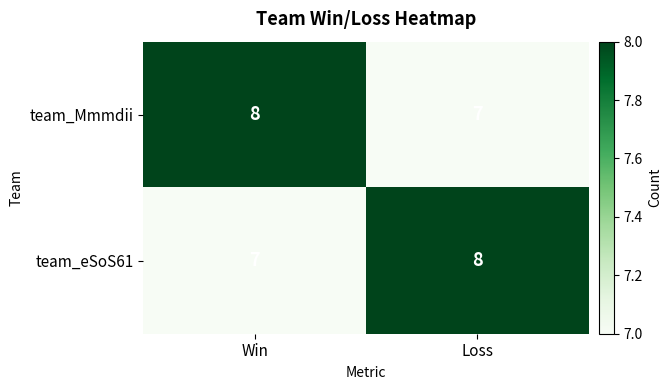

At which label is team_eSoS61 closest to 7?

Win